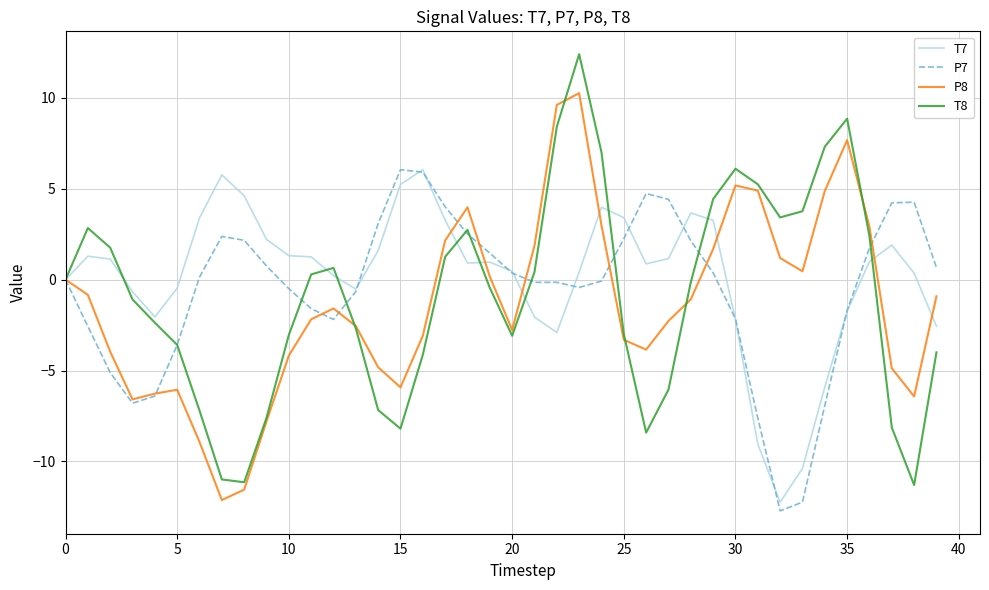

What is the minimum value shown in the chart?

-12.7